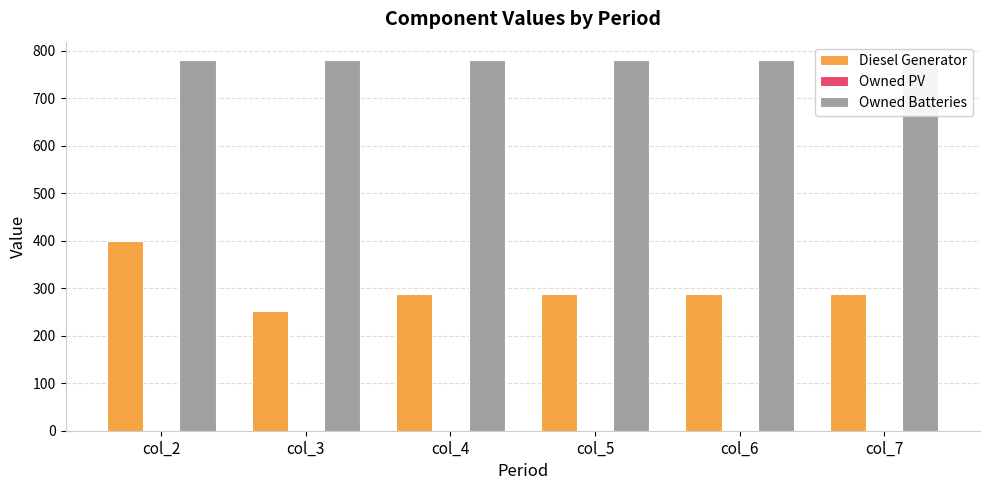

Between col_4 and col_6, which series saw the biggest shift?

Diesel Generator